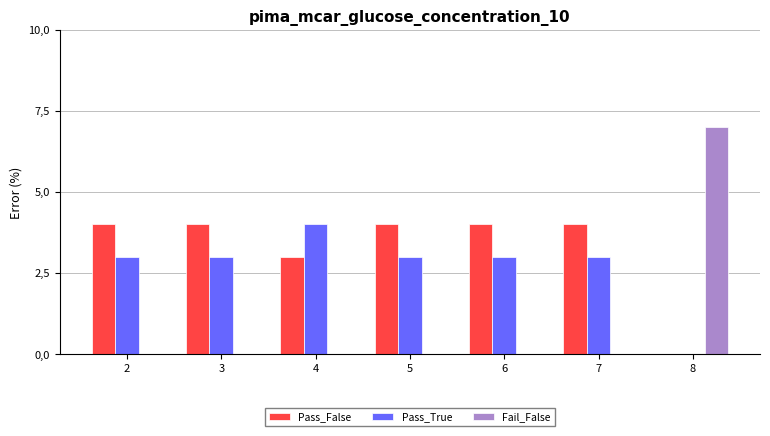

Reading left to right, list all the values displayed in this chart.

Pass_False: 4	4	3	4	4	4	0
Pass_True: 3	3	4	3	3	3	0
Fail_False: 0	0	0	0	0	0	7